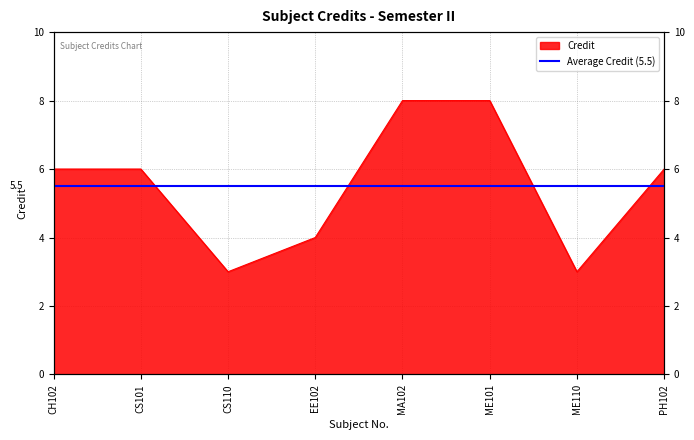

Rank the categories by value from highest to lowest.

MA102, ME101, CH102, CS101, PH102, EE102, CS110, ME110